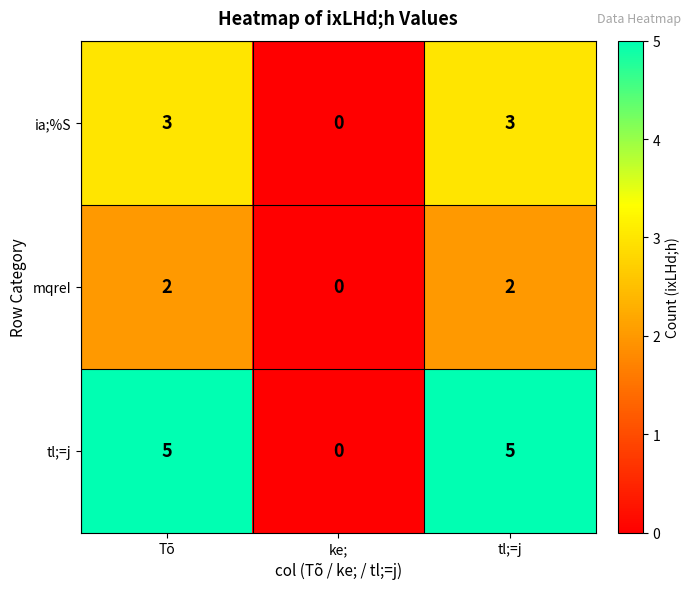

List the series in order of their overall mean, lowest first.

mqreI, ia;%S, tl;=j